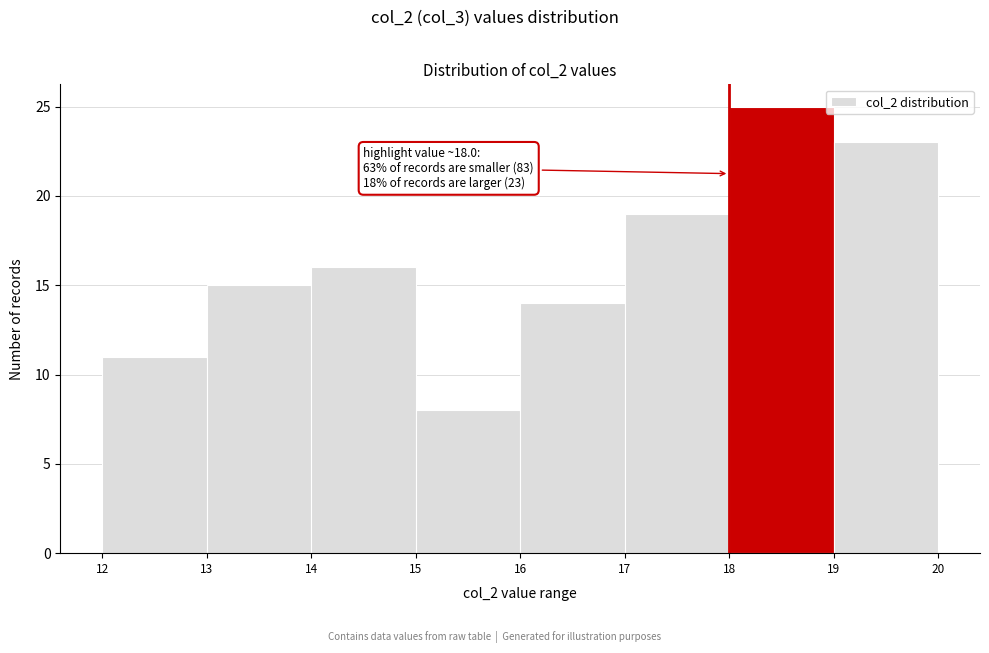

Which range on the x-axis has the tallest bar?

18 to 19